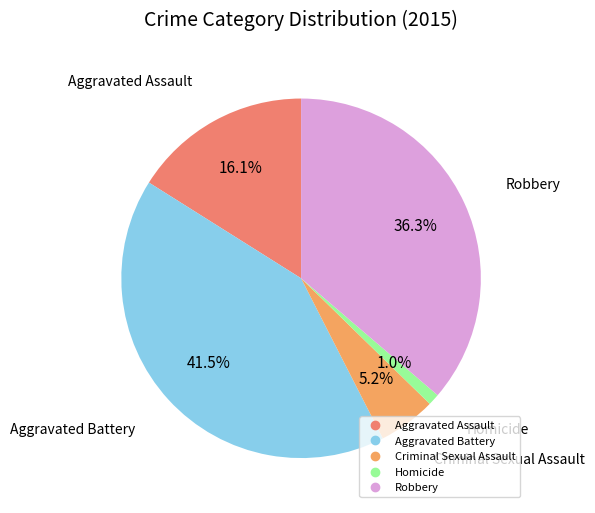

Rank the categories by value from lowest to highest.

Homicide, Criminal Sexual Assault, Aggravated Assault, Robbery, Aggravated Battery